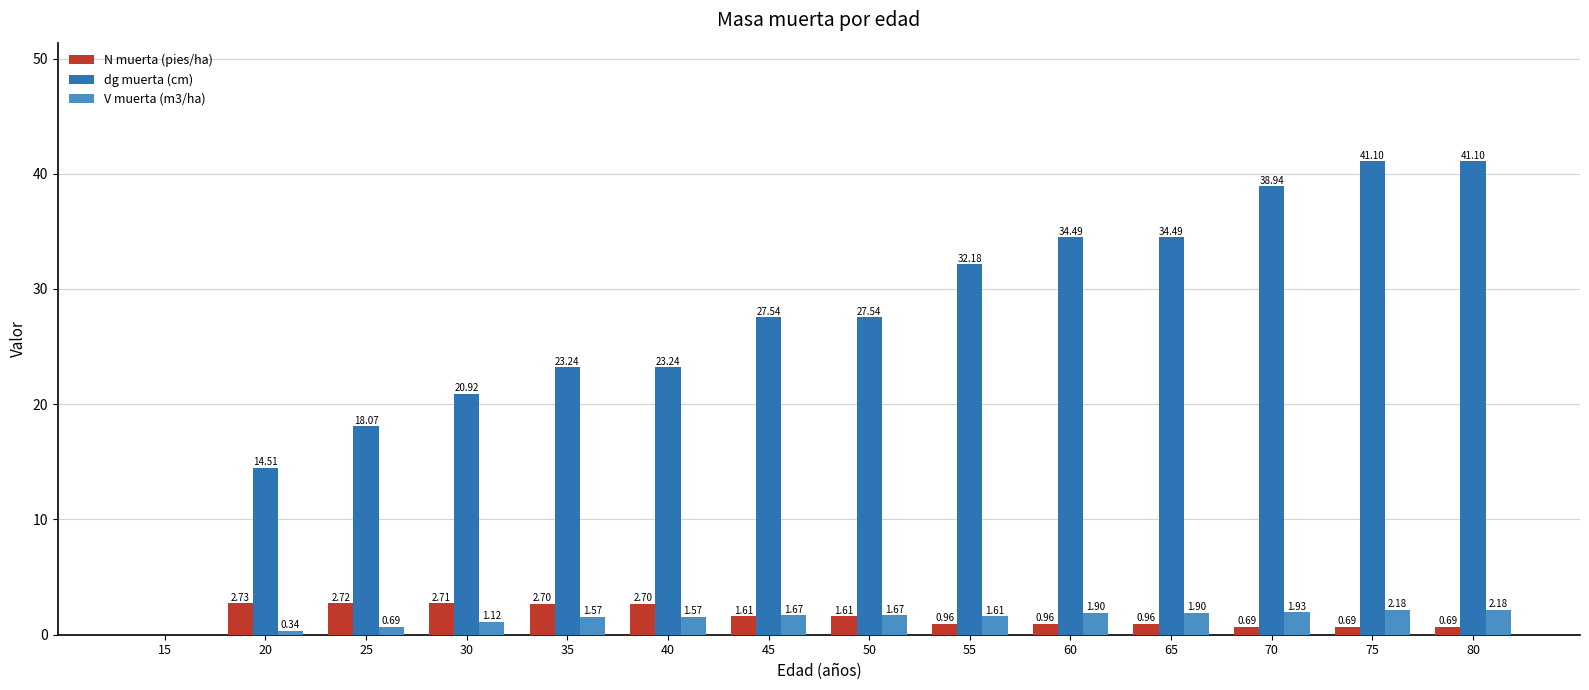

What is the total value across all series at 40?

27.5